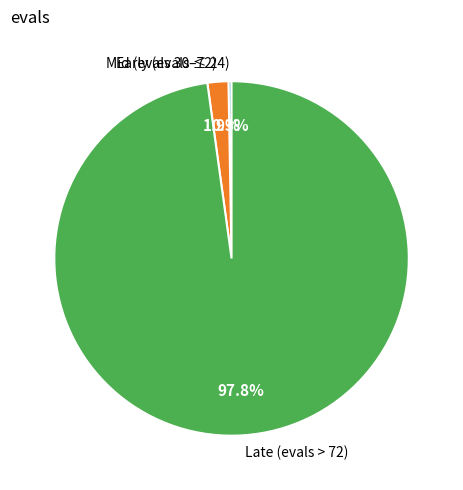

Which category accounts for the majority?

Late (evals > 72)